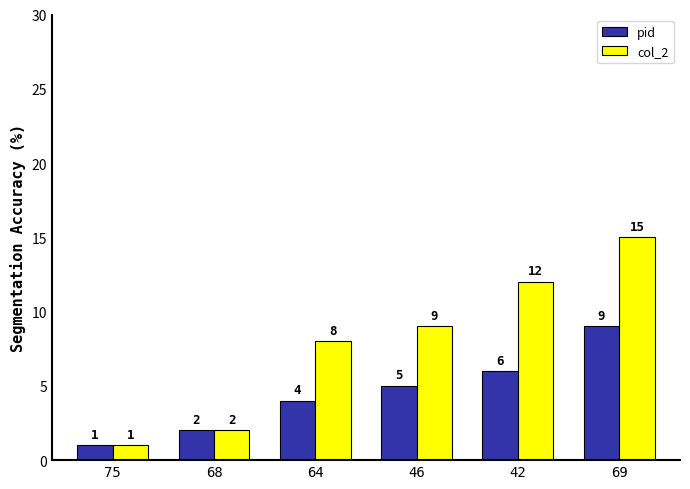

What are all the series names shown in the legend?

pid, col_2